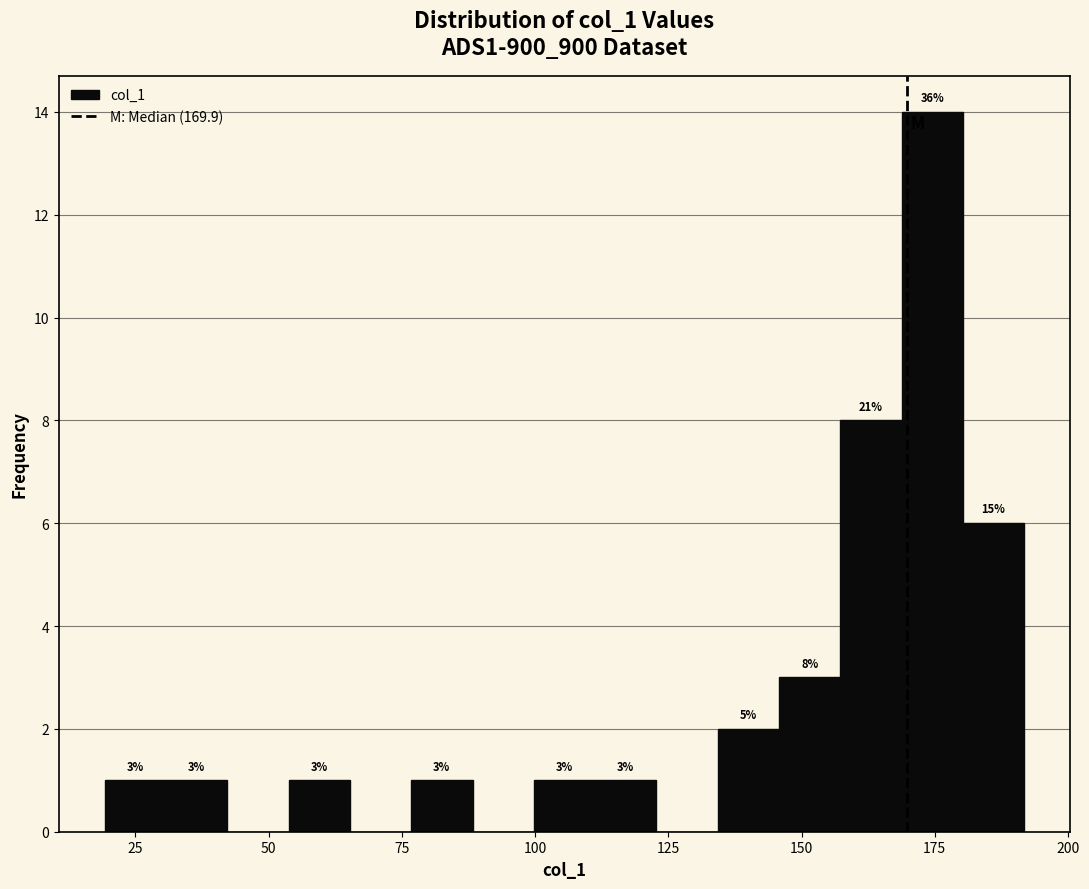

Read against the x-axis, roughly where is the centre of the tallest bar?

175